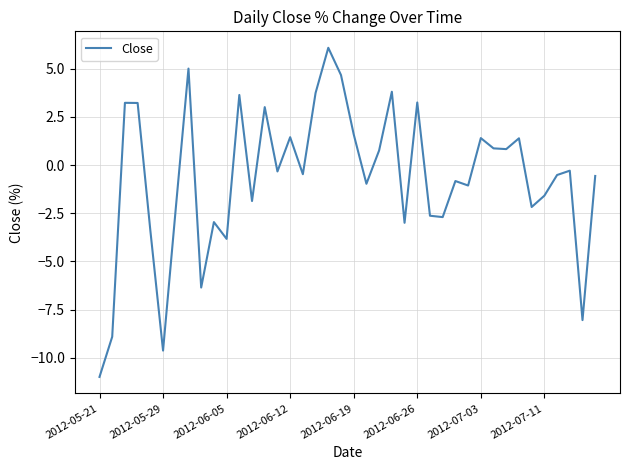

What is the difference between the maximum and minimum values?

17.1